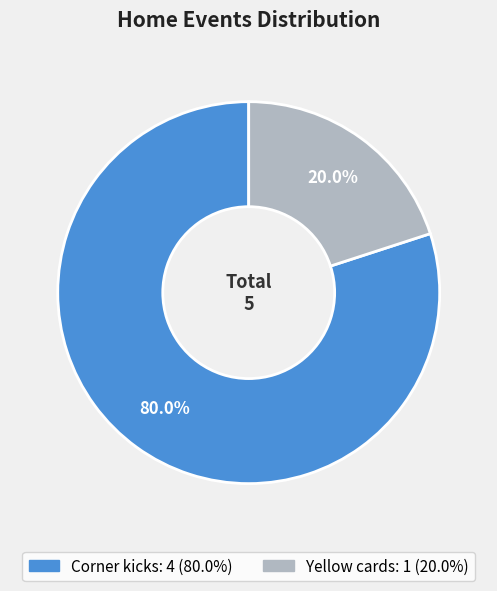

Rank the categories by value from lowest to highest.

Yellow cards, Corner kicks